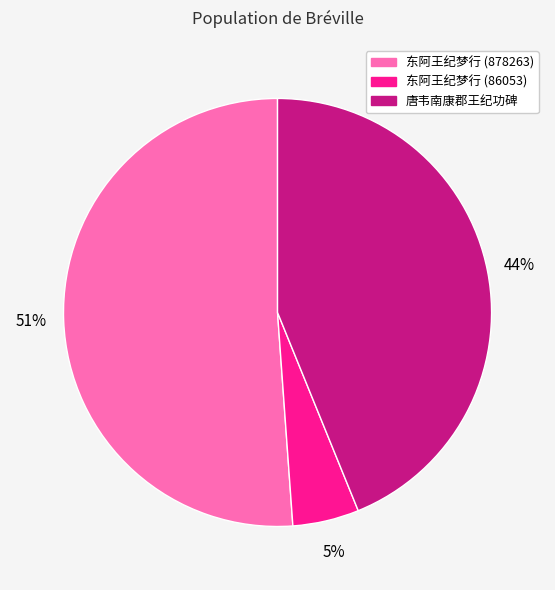

Which slice is the largest?

东阿王纪梦行 (878263)